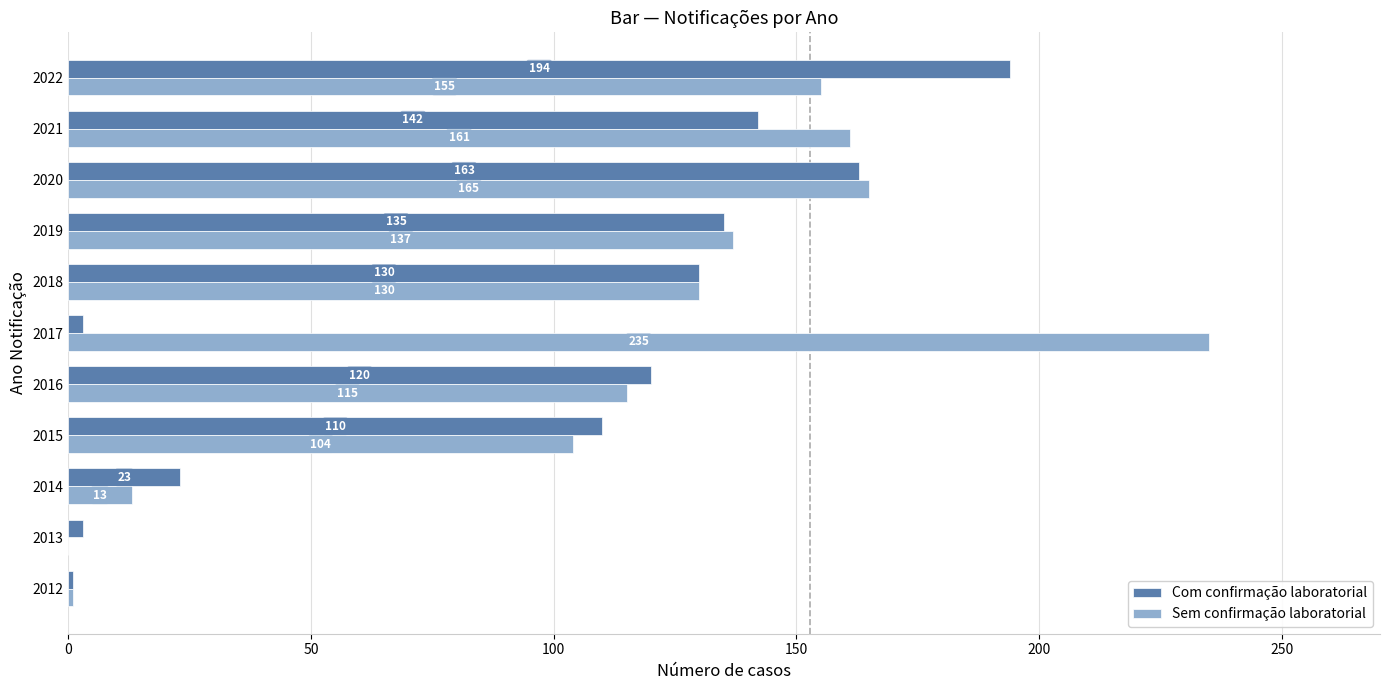

What is the sum of the Com confirmação laboratorial values at 2022 and 2012?

195